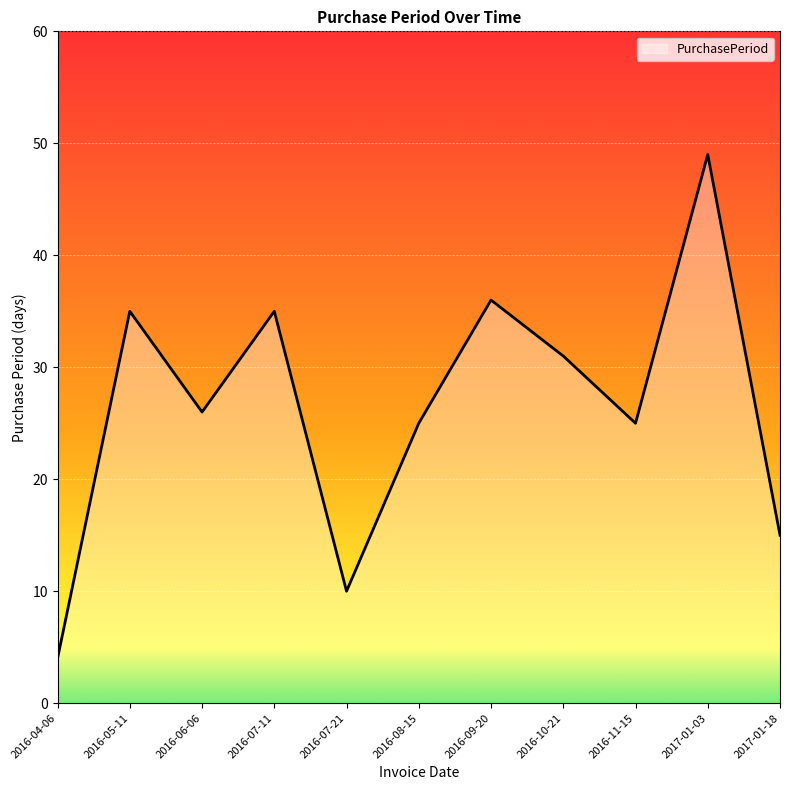

Rank the categories by value from lowest to highest.

2016-04-06, 2016-07-21, 2017-01-18, 2016-08-15, 2016-11-15, 2016-06-06, 2016-10-21, 2016-05-11, 2016-07-11, 2016-09-20, 2017-01-03